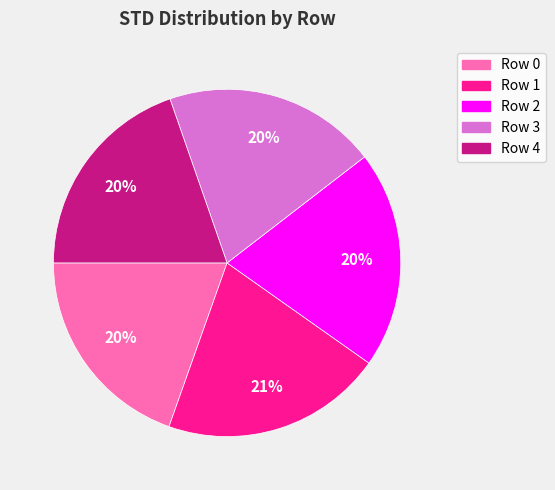

Count the number of slices in the pie.

5